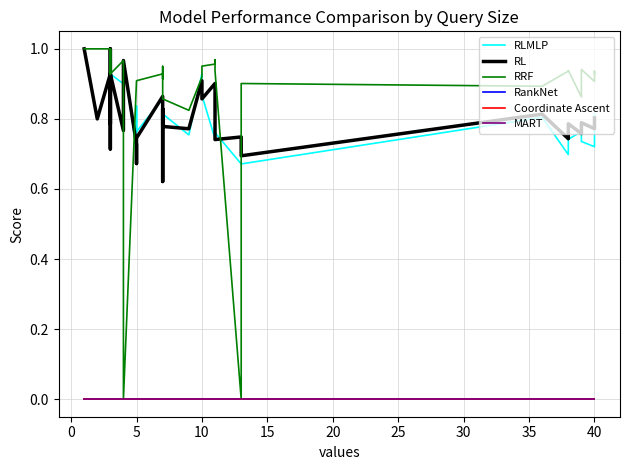

Reading right to left, transcribe all the data shown in this chart.

RLMLP: 0.8	0.7	0.7	0.7	0.8	0.7	0.7	0.8	0.7	0.7	0.8	0.9	0.7	0.9	0.9	0.8	0.8	0.9	0.7	0.7	0.9	0.8	0.8	0.7	1.0	0.9	0.9	0.8	0.7	0.8	0.8	0.7	0.8	0.8	0.8	1.0	0.9	0.8	1.0	1.0
RL: 0.8	0.8	0.8	0.8	0.8	0.8	0.7	0.8	0.7	0.7	0.7	0.9	0.9	0.9	0.9	0.8	0.8	0.8	0.6	0.8	0.9	0.7	0.7	0.7	1.0	0.8	0.9	0.8	0.9	0.8	0.8	0.7	0.8	0.8	0.8	1.0	0.9	0.8	1.0	1.0
RRF: 0.9	0.9	0.9	0.9	0.9	0.9	0.9	0.9	0.9	0.0	0.9	1.0	1.0	1.0	0.9	0.8	0.9	0.9	0.9	0.9	0.9	0.9	0.9	0.9	0.0	1.0	0.9	1.0	0.9	1.0	1.0	0.9	0.9	0.9	0.9	0.9	1.0	1.0	1.0	1.0
RankNet: 0.0	0.0	0.0	0.0	0.0	0.0	0.0	0.0	0.0	0.0	0.0	0.0	0.0	0.0	0.0	0.0	0.0	0.0	0.0	0.0	0.0	0.0	0.0	0.0	0.0	0.0	0.0	0.0	0.0	0.0	0.0	0.0	0.0	0.0	0.0	0.0	0.0	0.0	0.0	0.0
Coordinate Ascent: 0.0	0.0	0.0	0.0	0.0	0.0	0.0	0.0	0.0	0.0	0.0	0.0	0.0	0.0	0.0	0.0	0.0	0.0	0.0	0.0	0.0	0.0	0.0	0.0	0.0	0.0	0.0	0.0	0.0	0.0	0.0	0.0	0.0	0.0	0.0	0.0	0.0	0.0	0.0	0.0
MART: 0.0	0.0	0.0	0.0	0.0	0.0	0.0	0.0	0.0	0.0	0.0	0.0	0.0	0.0	0.0	0.0	0.0	0.0	0.0	0.0	0.0	0.0	0.0	0.0	0.0	0.0	0.0	0.0	0.0	0.0	0.0	0.0	0.0	0.0	0.0	0.0	0.0	0.0	0.0	0.0